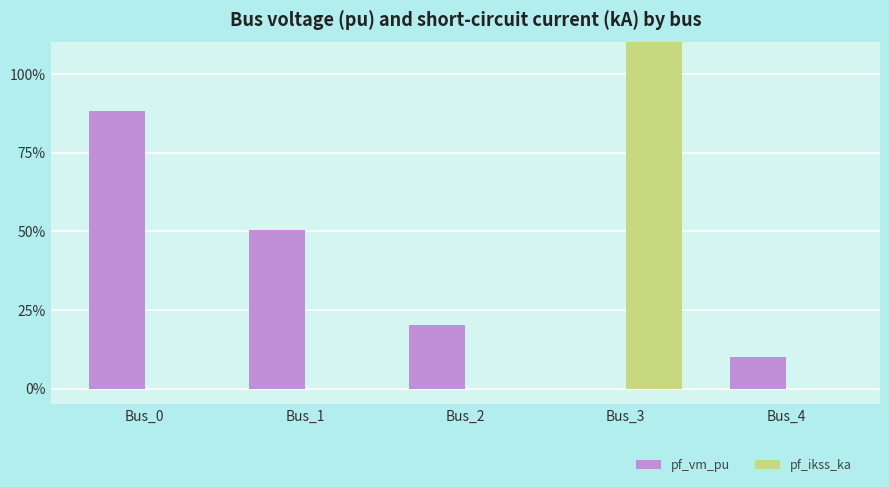

How many values in the pf_vm_pu series exceed 0?

4